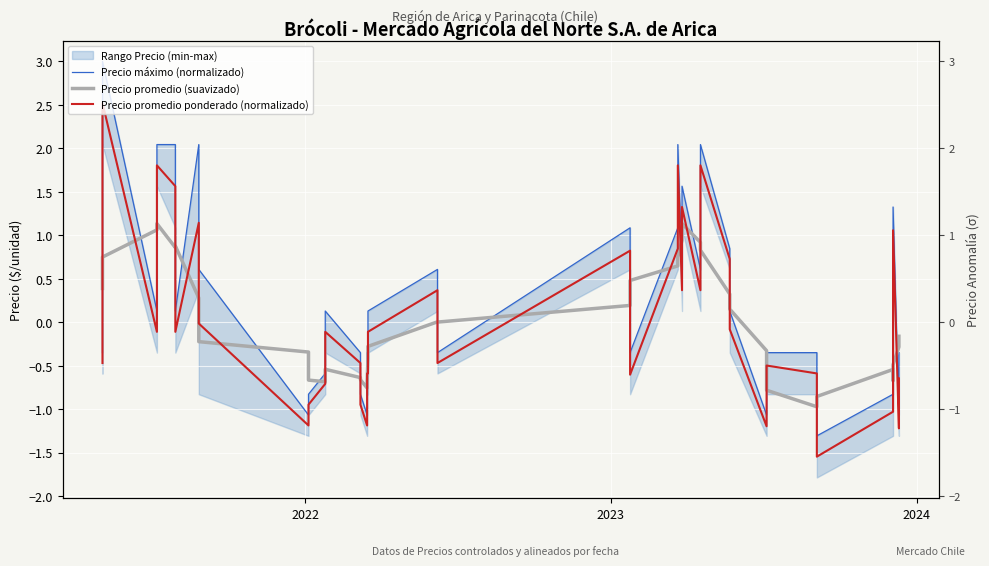

Reading right to left, transcribe all the data shown in this chart.

Precio máximo (normalizado): -0.4	-1.1	1.3	-0.4	-0.8	-1.3	-0.4	-0.4	-1.1	0.1	0.8	2.0	0.6	1.6	0.6	2.0	1.1	-0.4	1.1	-0.4	0.6	0.1	-0.4	-0.4	-1.1	-0.8	-0.4	0.1	-0.4	-0.6	-0.8	-1.1	0.6	2.0	0.1	2.0	2.0	0.1	3.0	-0.4
Precio promedio (suavizado): -0.2	-0.3	-0.5	-0.7	-0.5	-0.9	-1.0	-0.8	-0.3	0.2	0.3	0.8	0.9	1.1	0.9	0.7	0.6	0.5	0.2	0.0	0.0	-0.3	-0.4	-0.7	-0.8	-0.7	-0.6	-0.5	-0.5	-0.7	-0.7	-0.3	-0.2	0.3	0.9	0.9	1.1	1.1	0.7	0.4
Precio promedio ponderado (normalizado): -0.6	-1.2	1.1	-0.6	-1.0	-1.5	-0.6	-0.5	-1.2	-0.1	0.7	1.8	0.4	1.3	0.4	1.8	0.8	-0.6	0.8	-0.5	0.4	-0.1	-0.6	-0.6	-1.2	-0.9	-0.5	-0.1	-0.5	-0.7	-0.9	-1.2	-0.0	1.1	-0.1	1.6	1.8	-0.1	2.5	-0.5